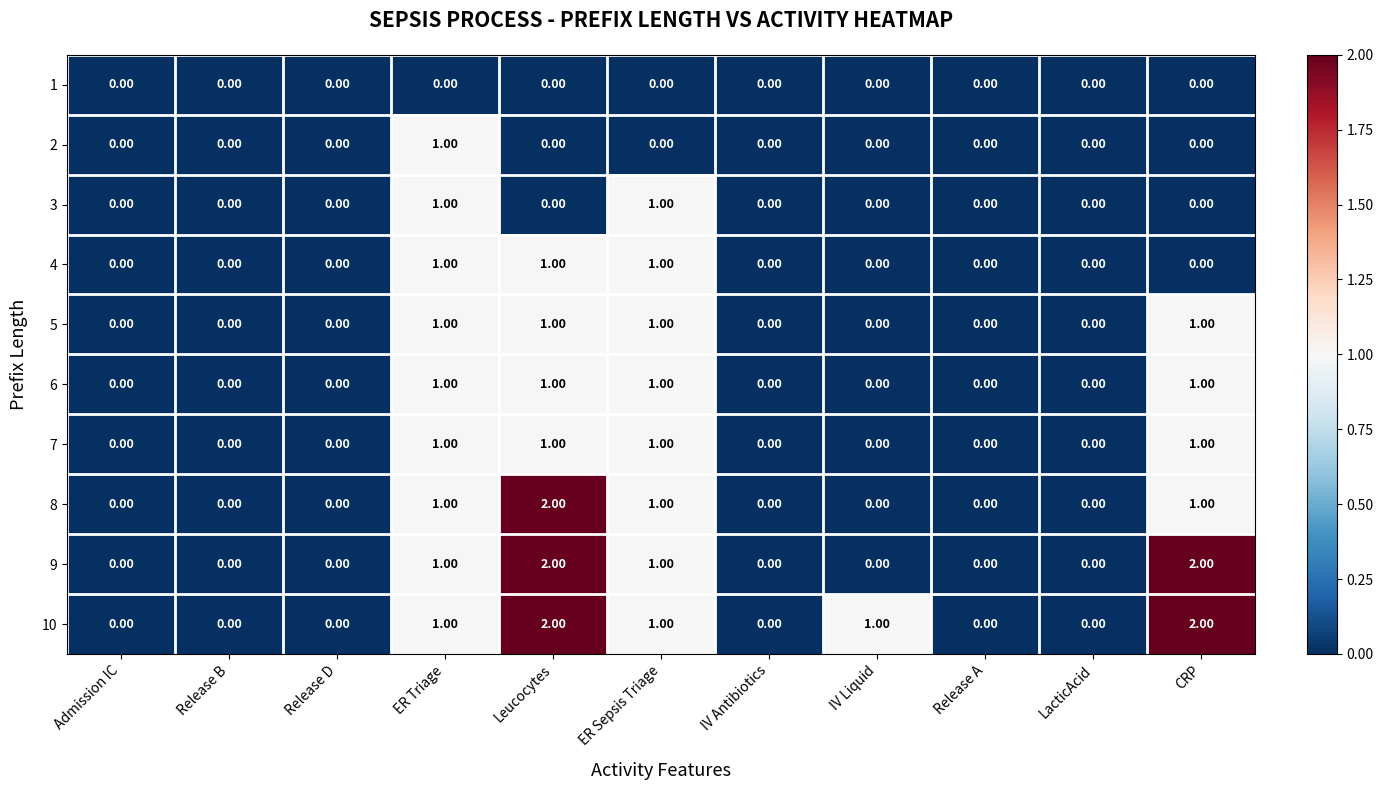

What is the sum of all 10 values?

7